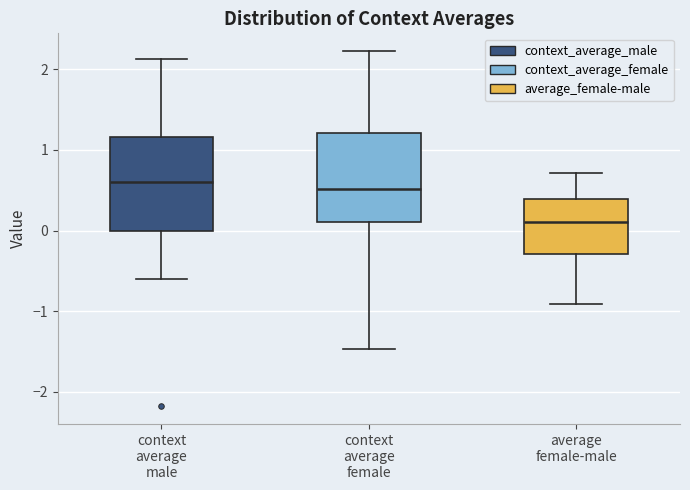

Where is the upper edge of the box for average female-male on the y-axis? The values are not printed on the chart, so give them approximately, as read against the axis.

0.4